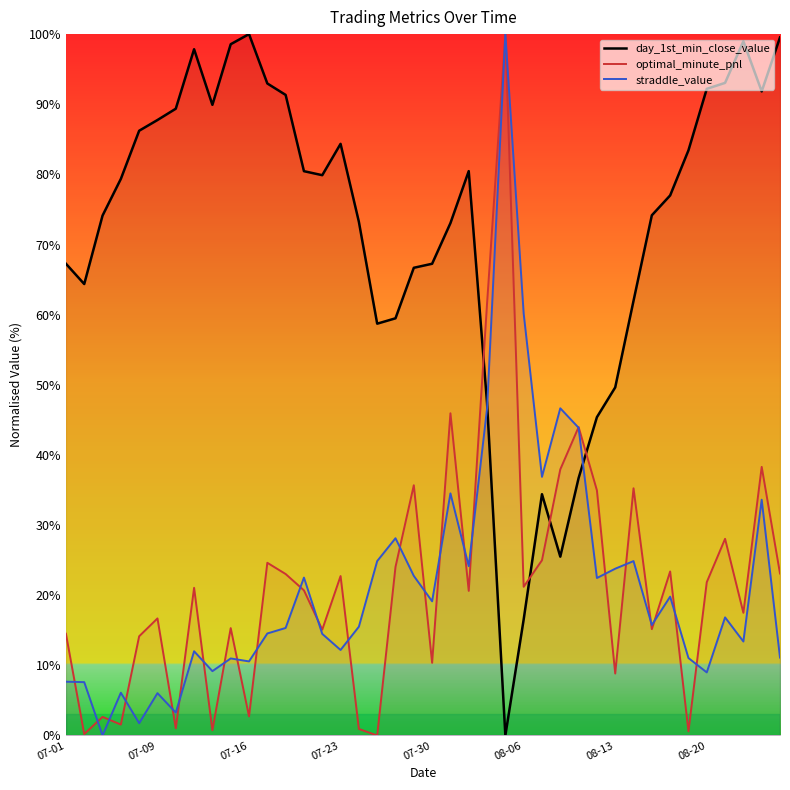

How many positive values does the day_1st_min_close_value series have?

39